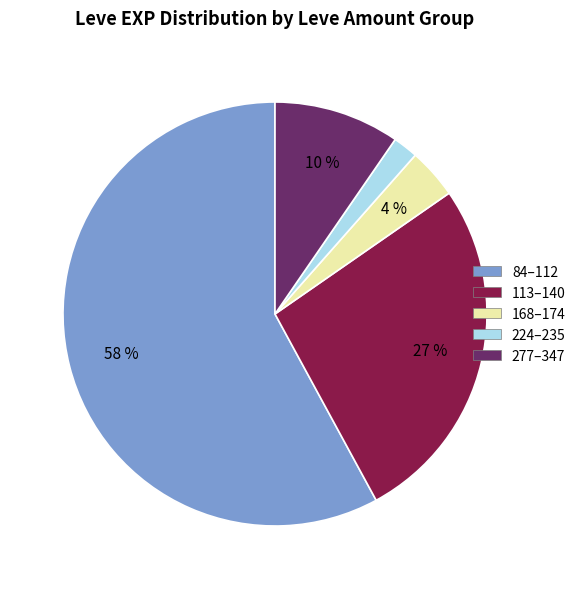

To the nearest percent, what is the average slice percentage?

20%